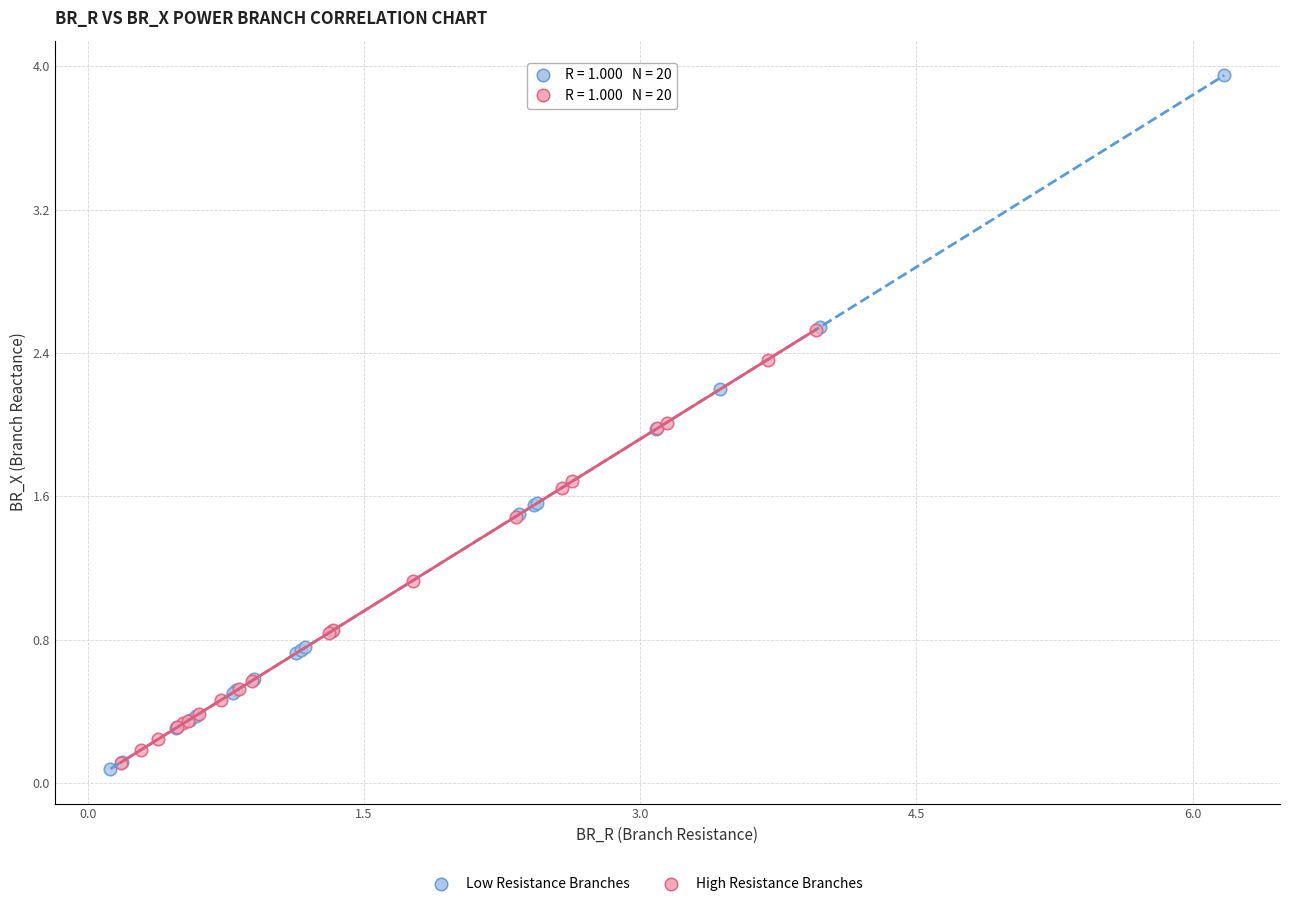

Which series contains the highest Y value?

Low Resistance Branches